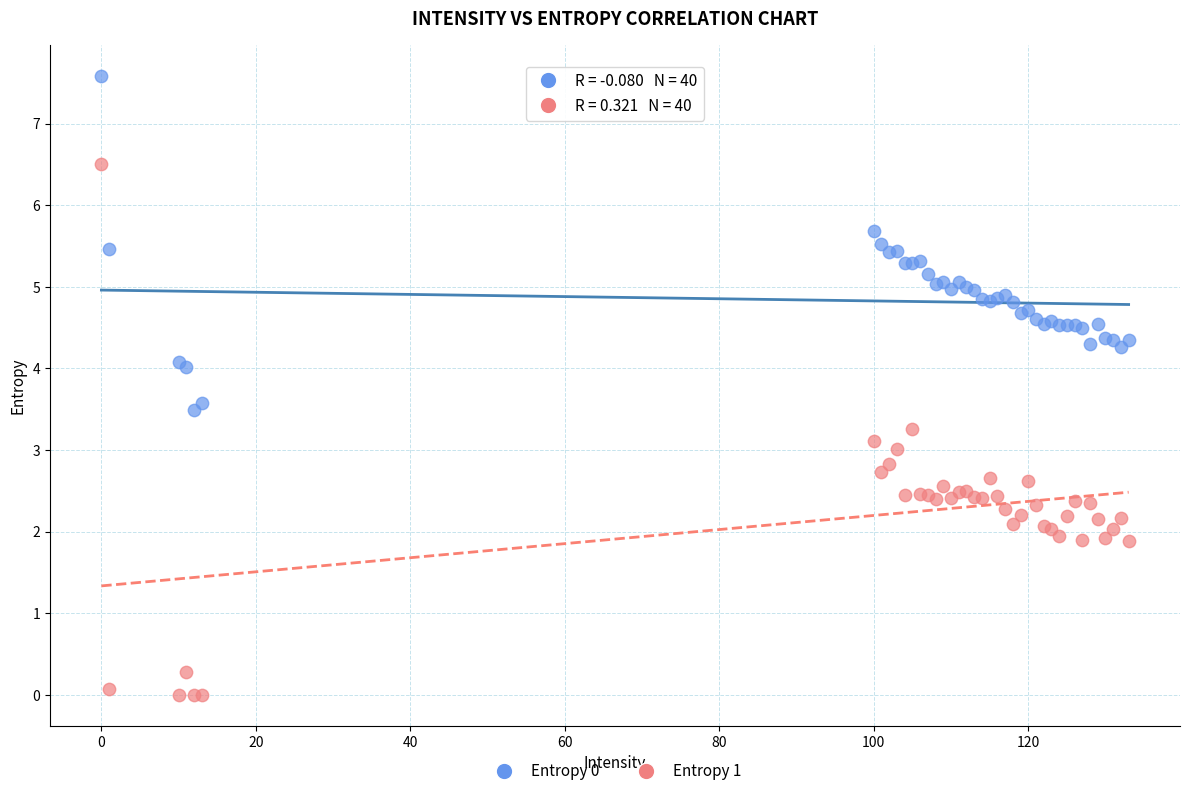

What is the X range (max minus min) for the scatter plot?

133.0